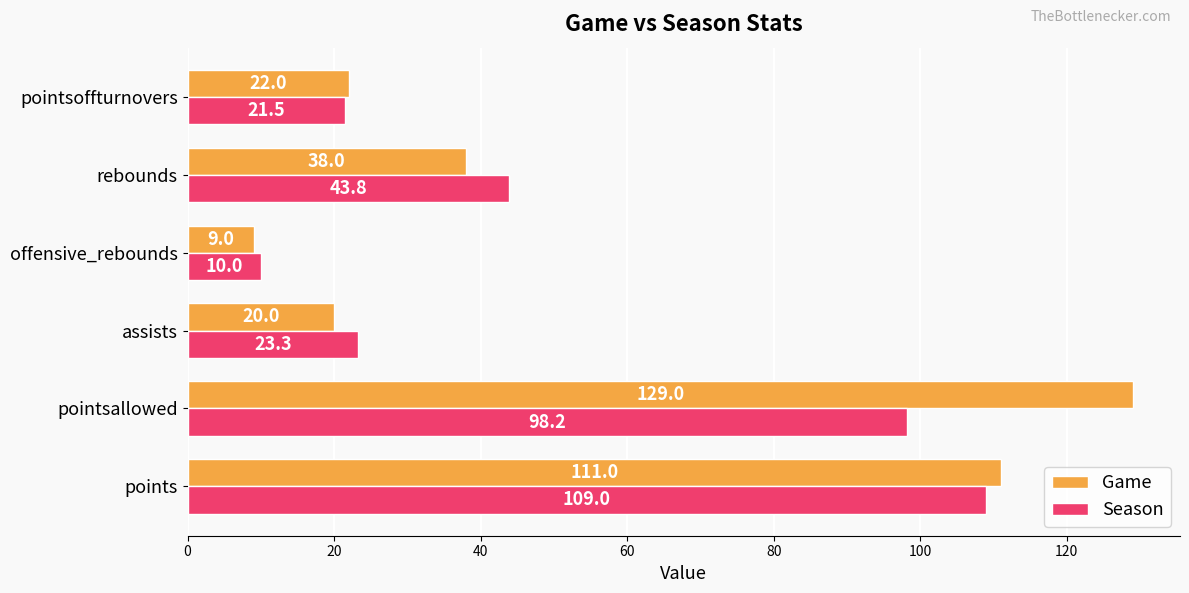

The Game series shows 22.0 at pointsoffturnovers. True or false?

True